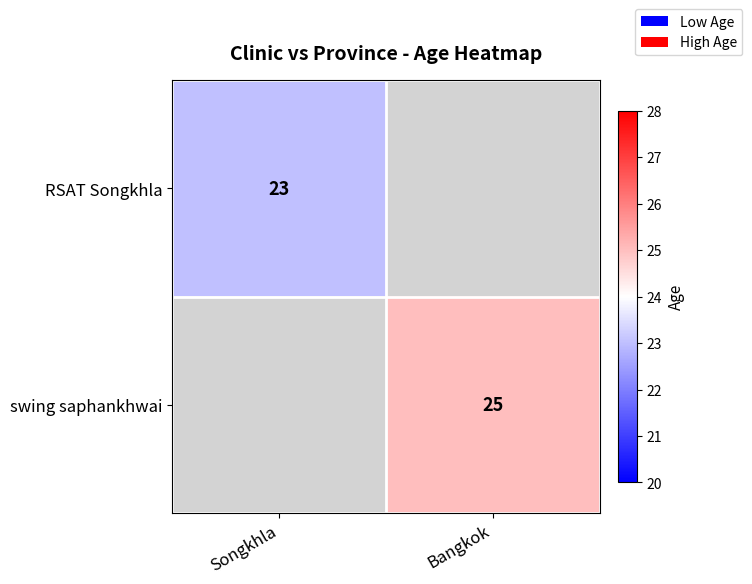

What is the greatest value displayed?

25.0